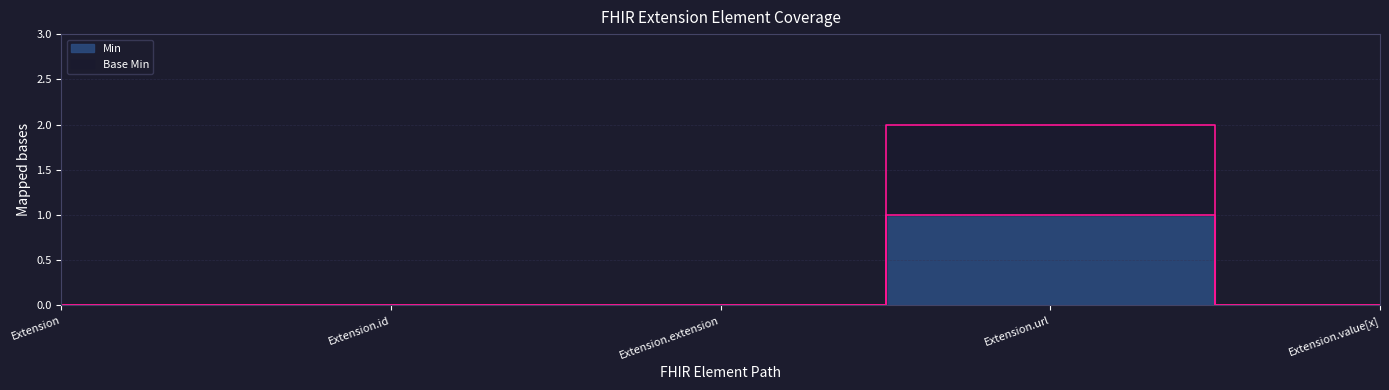

The value of Min at Extension.extension is 0. True or false?

True